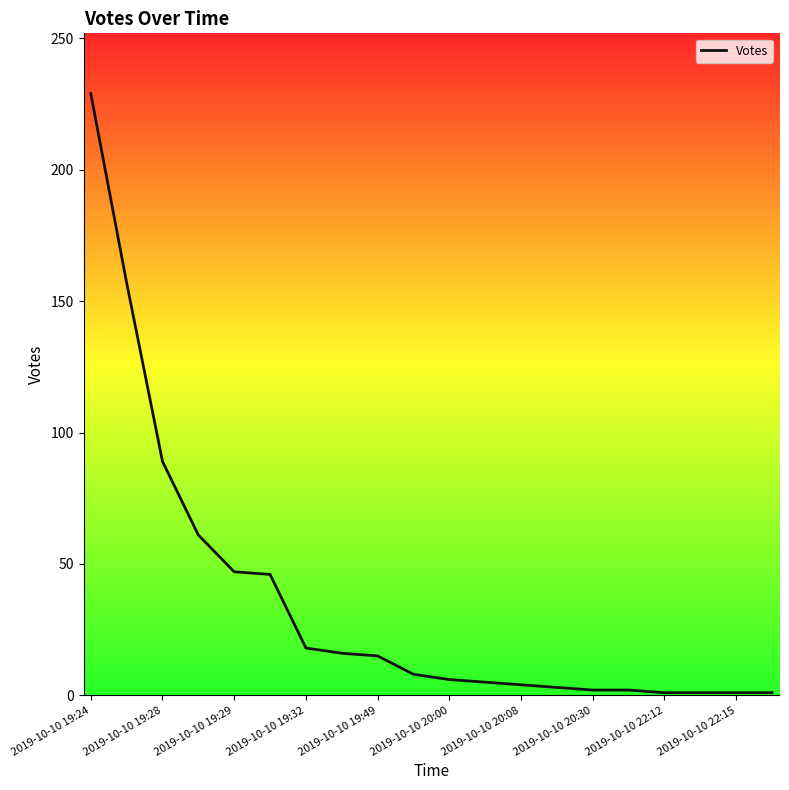

What is the difference between the maximum and minimum values?

228